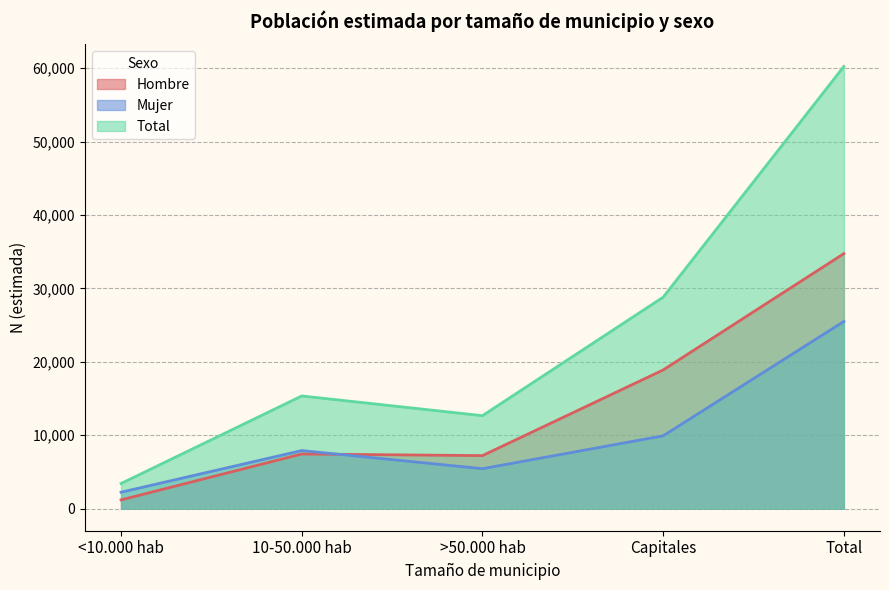

How many lines are shown in the chart?

3